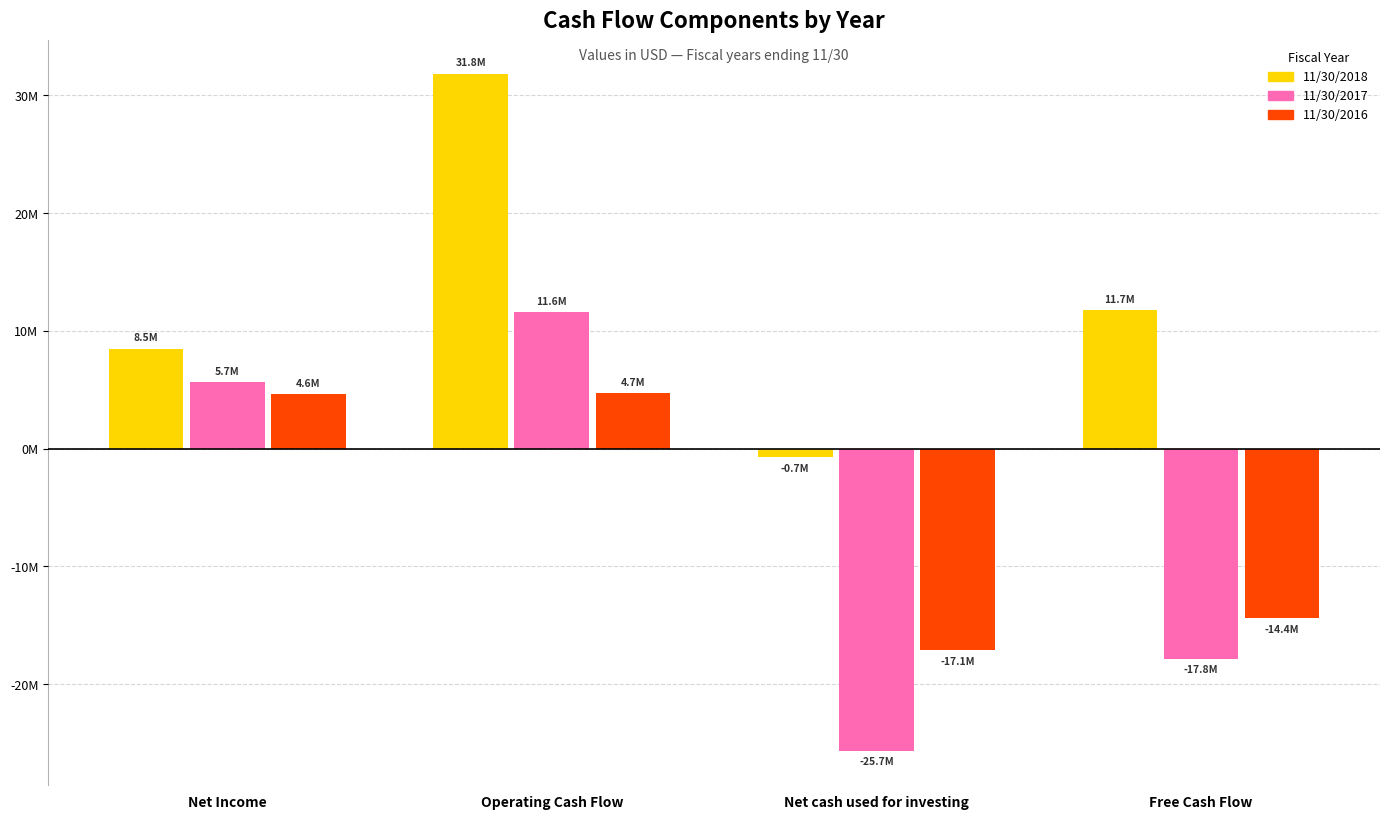

At how many categories does at least one series exceed 8211642?

3